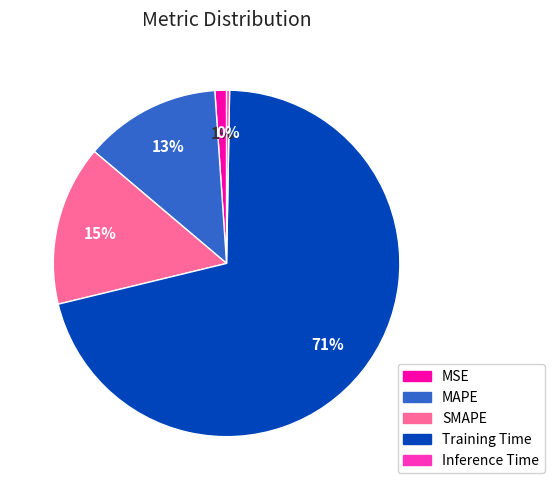

The MAPE slice represents 1% of the pie. True or false?

False